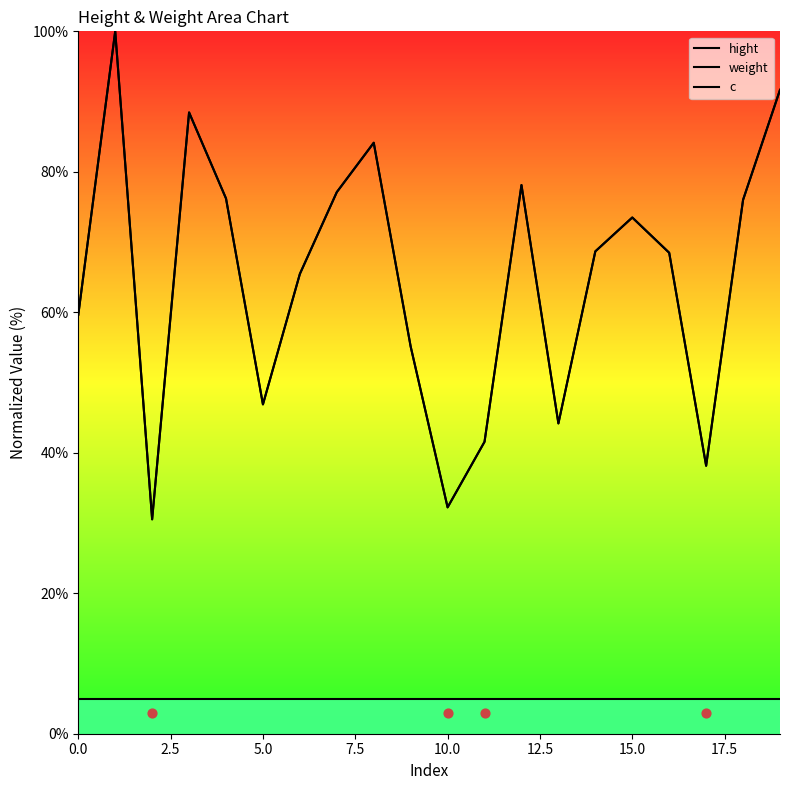

Which series contains the highest Y value?

hight